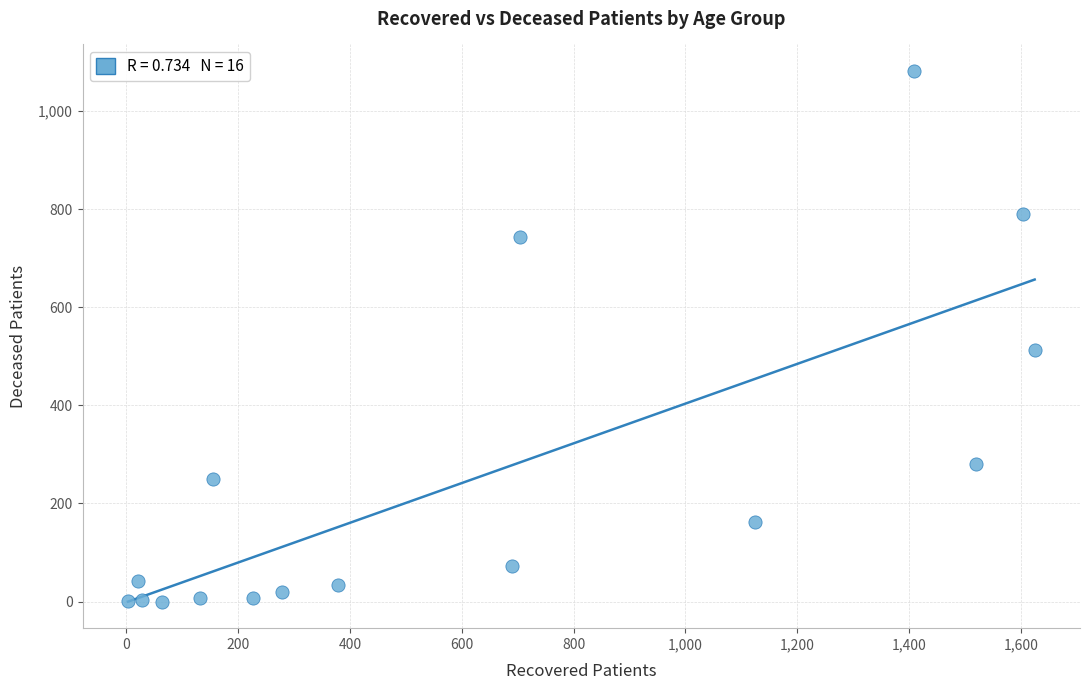

What Y value in the scatter plot is closest to 541?

513